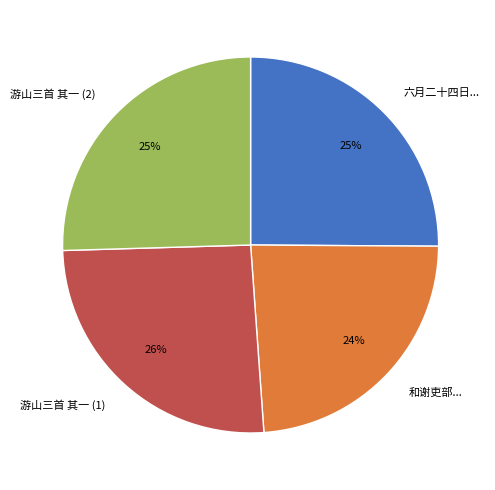

Do 六月二十四日... and 游山三首 其一 (1) together represent more than half of the pie?

Yes